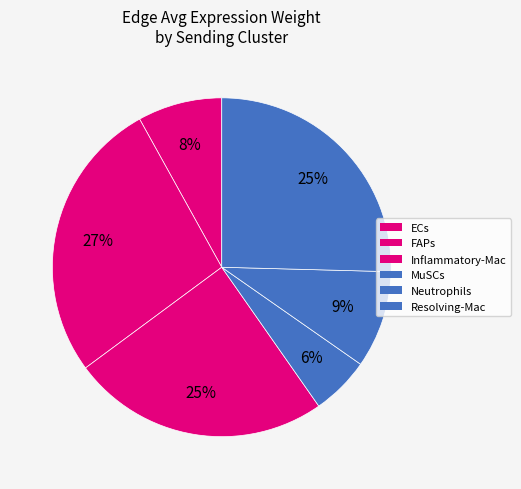

The FAPs slice represents 15% of the pie. True or false?

False